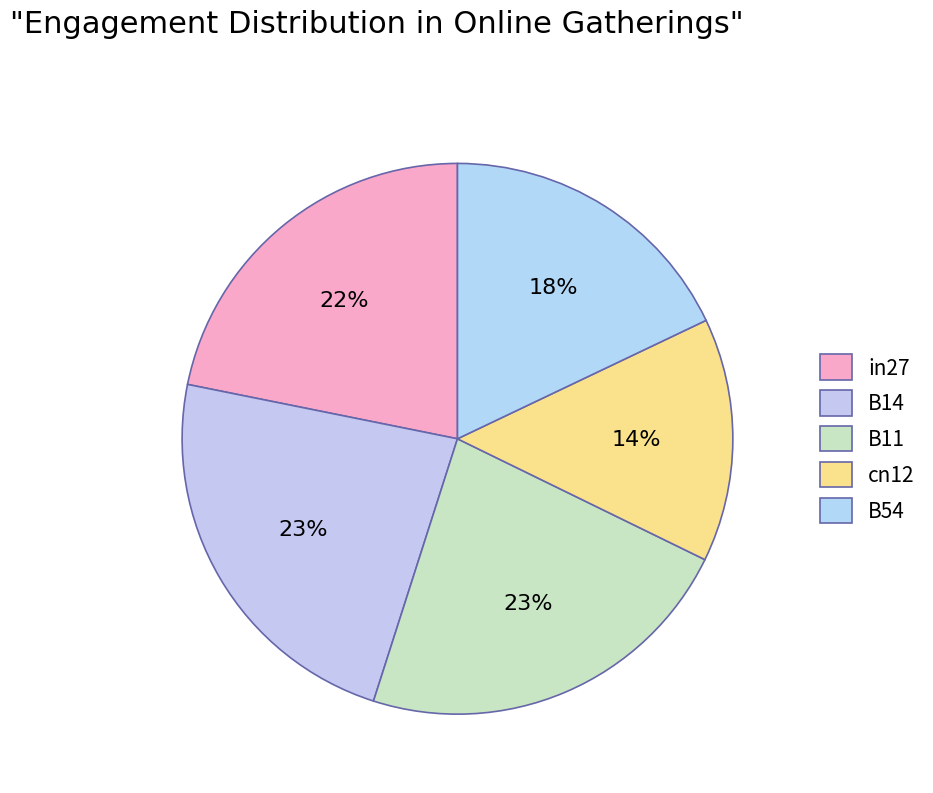

Does in27 account for over 50% of the chart?

No